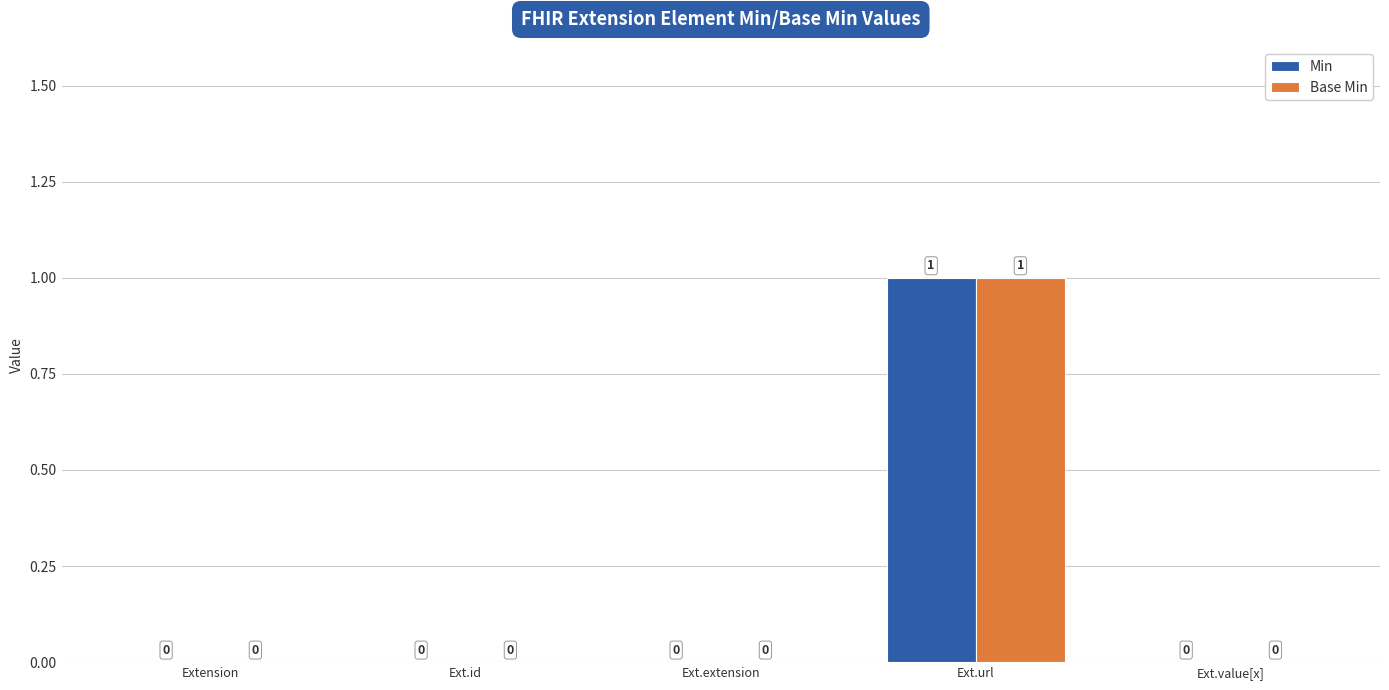

Are the bars grouped side by side (vs. stacked)?

Yes